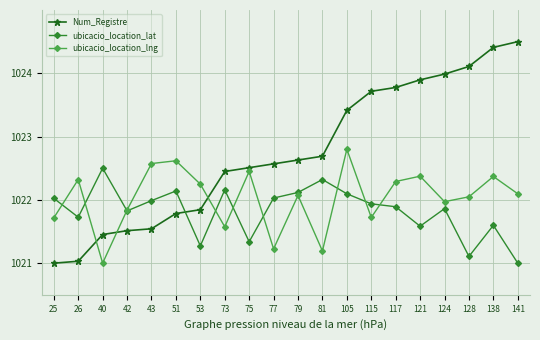

What is the minimum value for ubicacio_location_lng?

1021.0